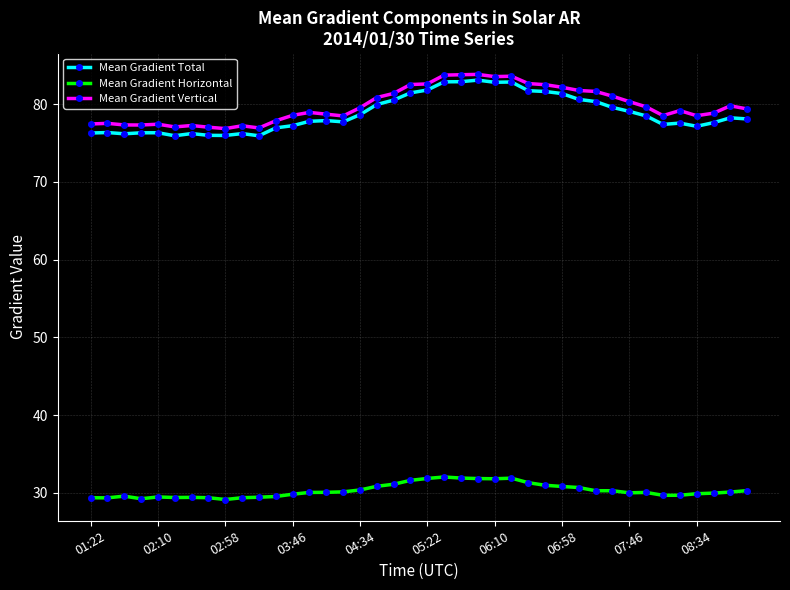

At how many categories does at least one series exceed 37?

40